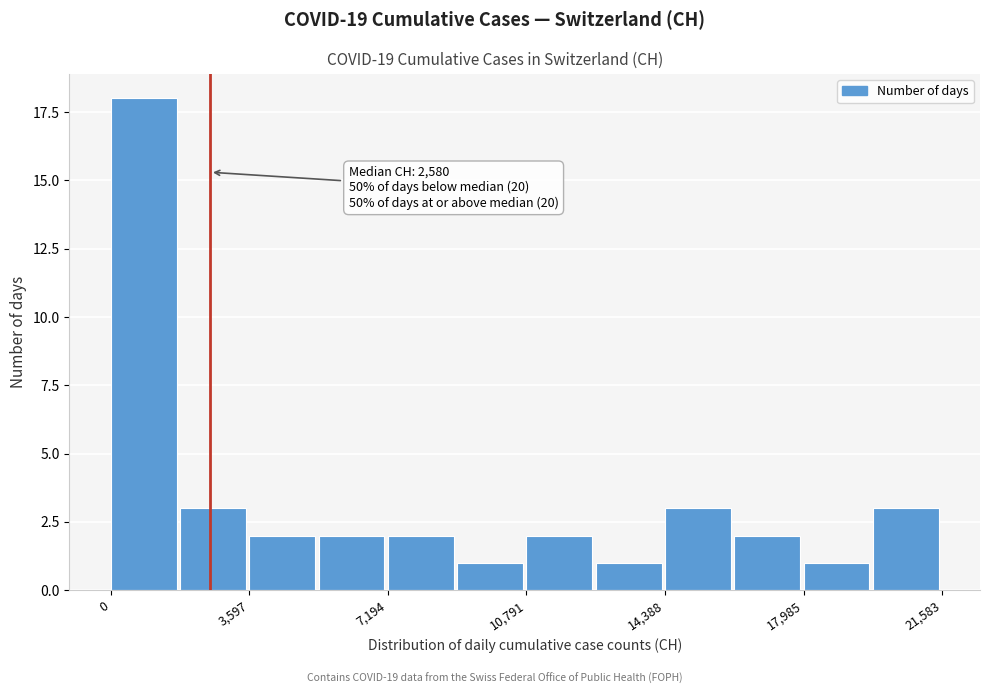

Around what value on the x-axis is the tallest bar? Give the approximate position of its centre, as read against the axis.

1000